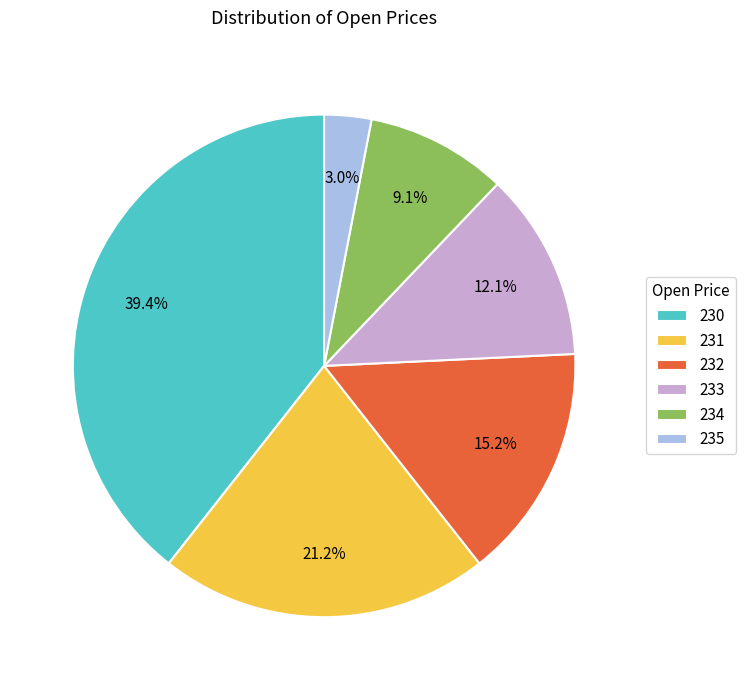

How many slices are in this pie chart?

6